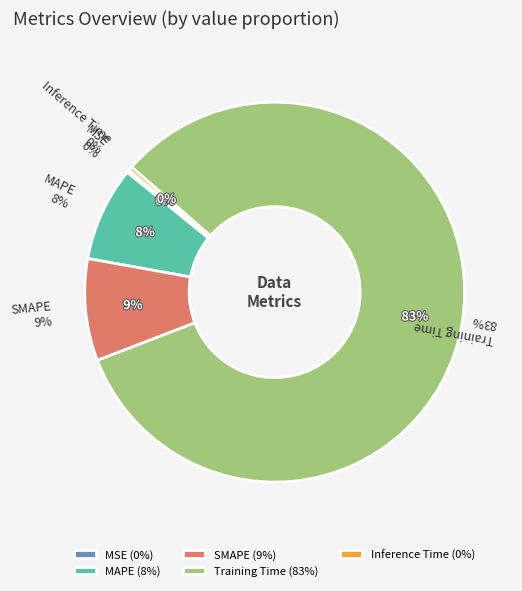

How many slices are in this pie chart?

5